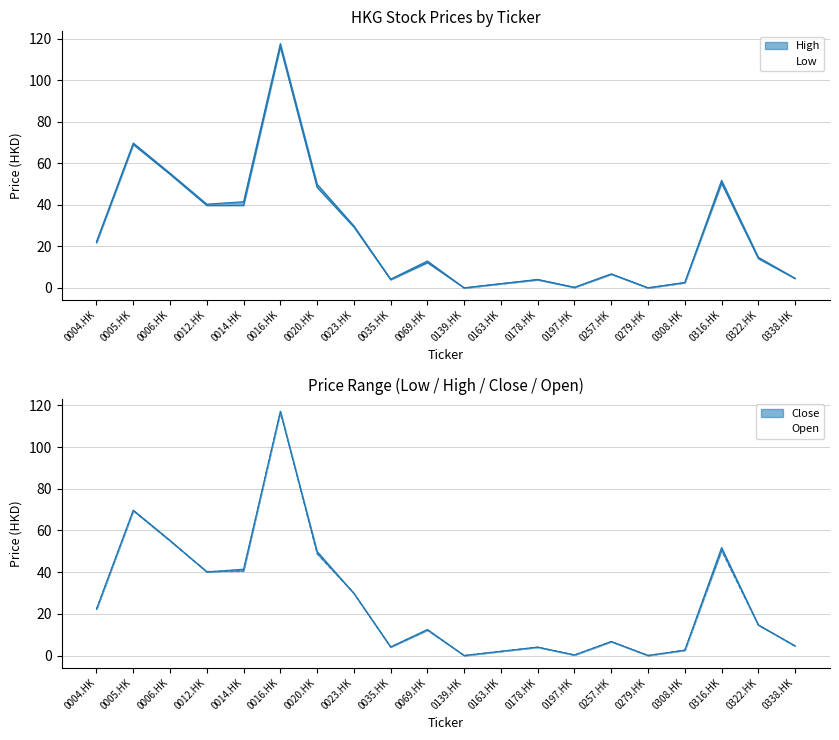

What is the sum of the Open values at 0197.HK and 0308.HK?

3.0